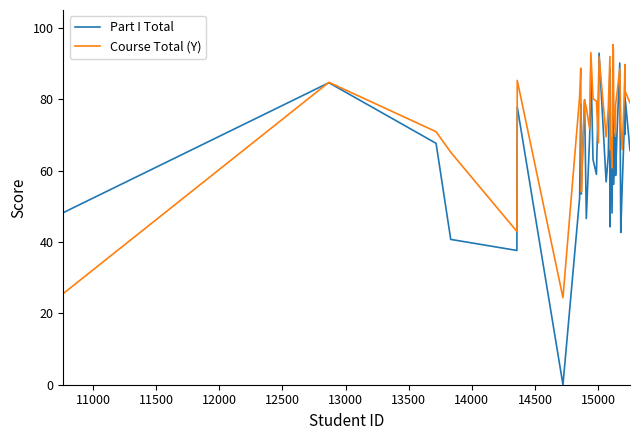

List the series in order of their overall mean, highest first.

Course Total (Y), Part I Total